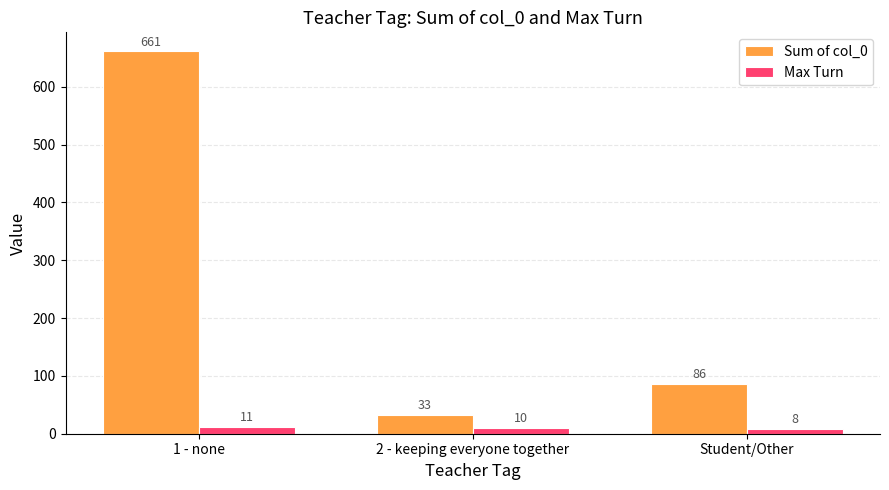

Which series has the largest total across all categories?

Sum of col_0